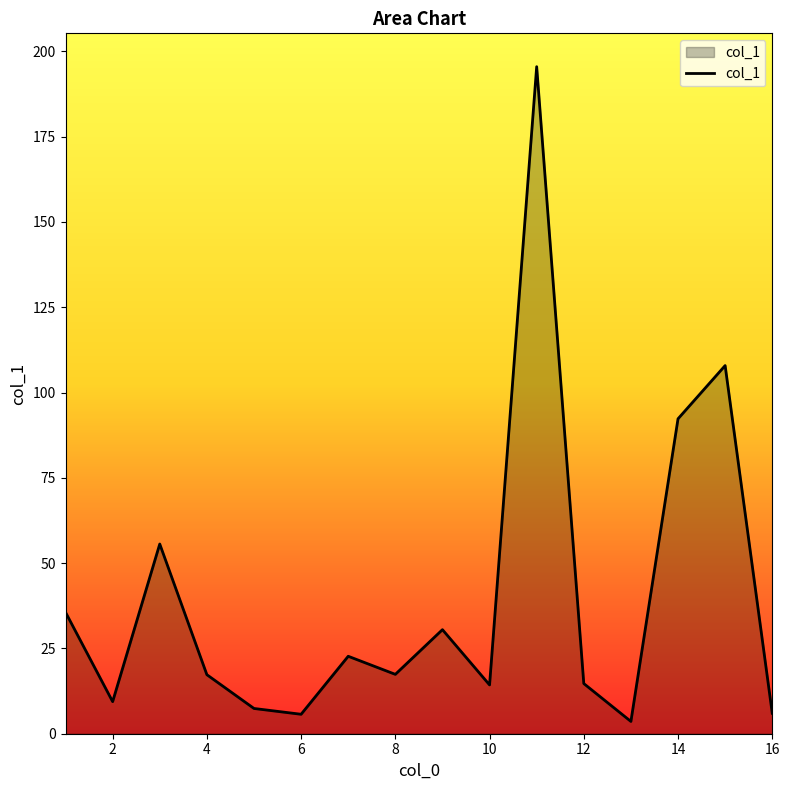

What is the average value?

39.7